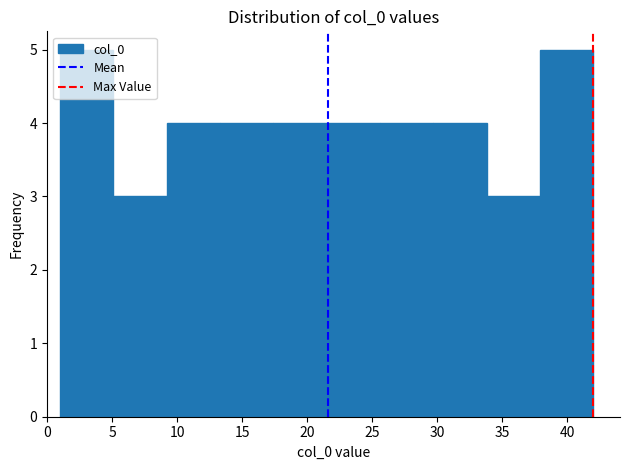

How tall is the bar that spans 1.0 to 5.1 on the x-axis? Neither the bar edges nor the heights are printed on the chart, so give them approximately, as read against the axes.

5